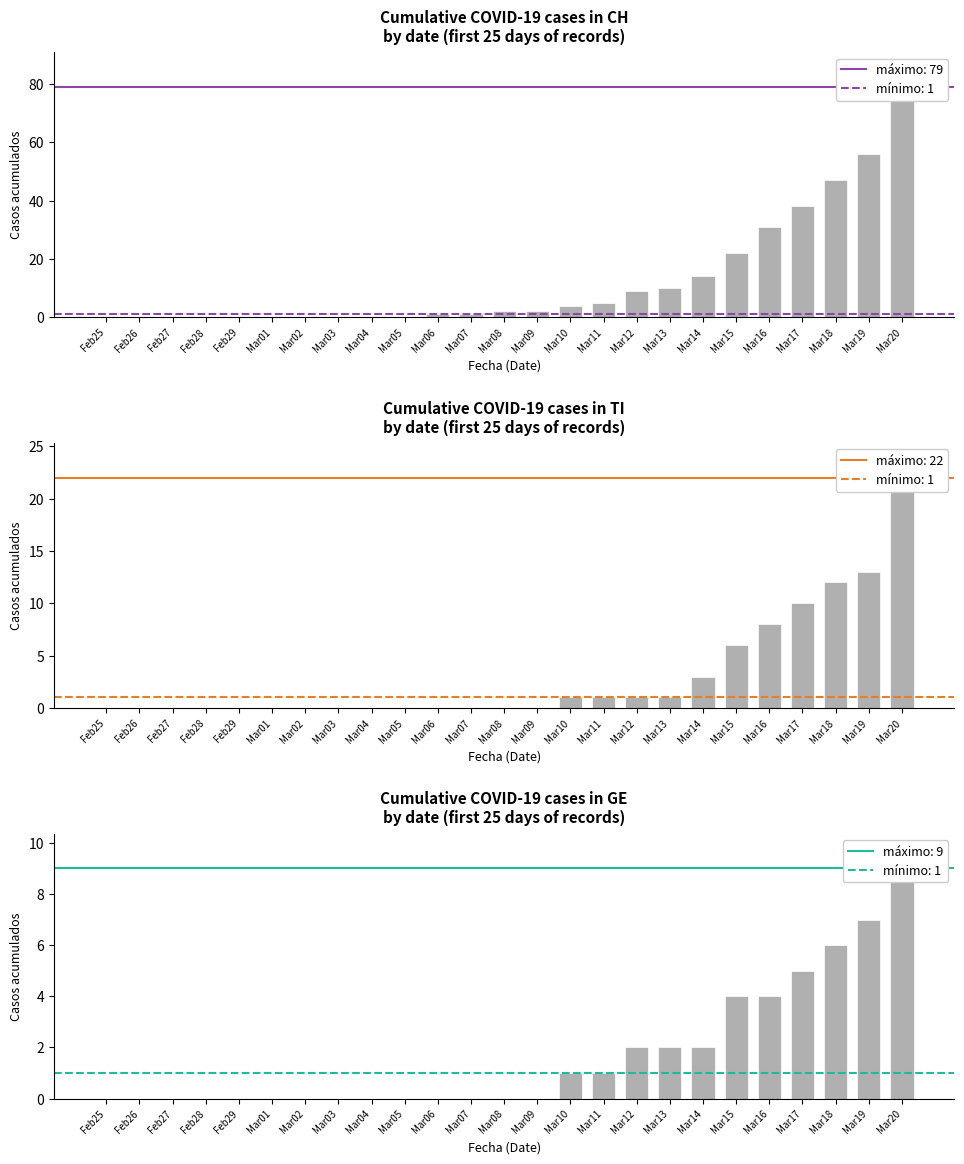

How many series are shown in this chart?

1